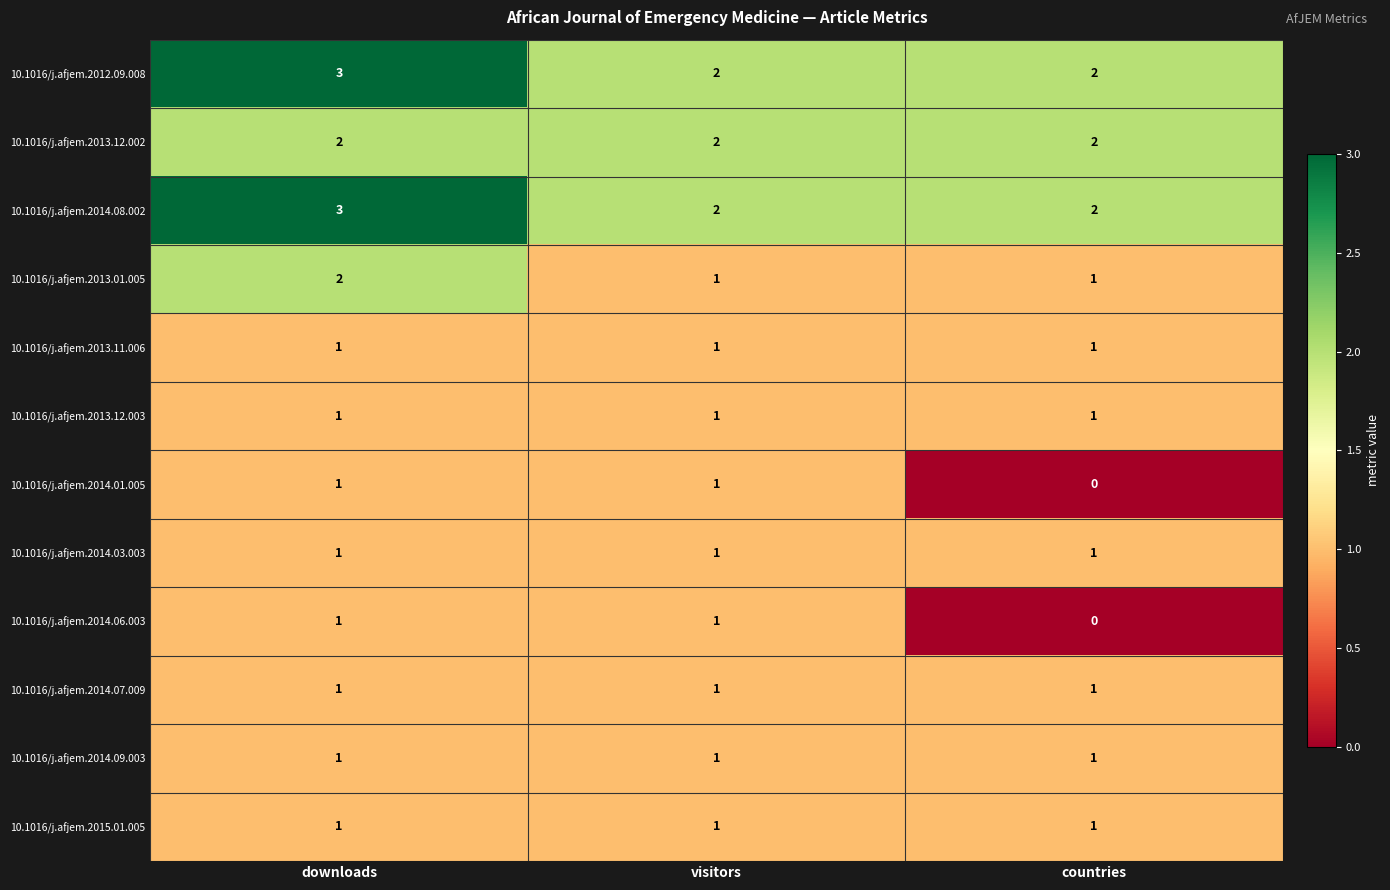

How many data points does each series have?

3